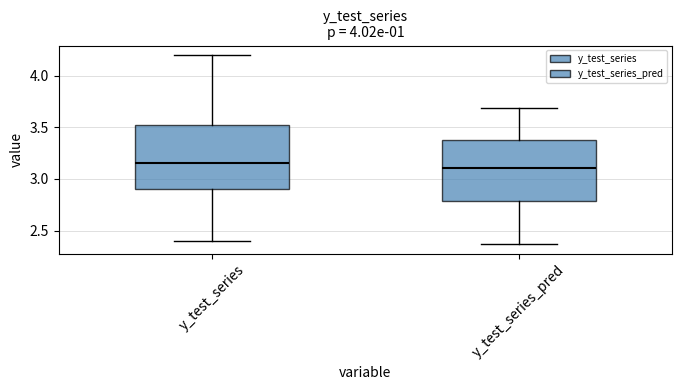

Reading left to right, read every box against the y-axis: the position of its median line, the range the box covers, and the ends of its whiskers. The values are not printed on the chart, so give them approximately, as read against the axis.

y_test_series: median 3.15, box 2.90 to 3.55, whiskers 2.40 to 4.20
y_test_series_pred: median 3.10, box 2.80 to 3.40, whiskers 2.35 to 3.70